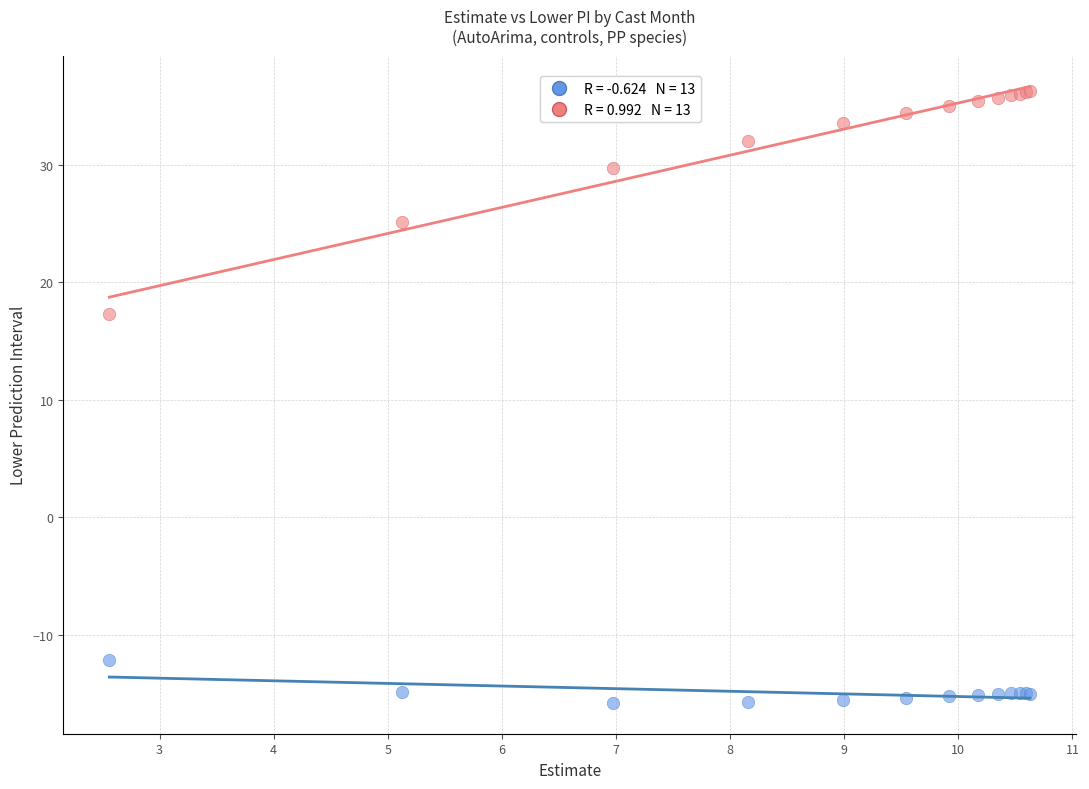

Across all series, what Y value is closest to 10?

17.3